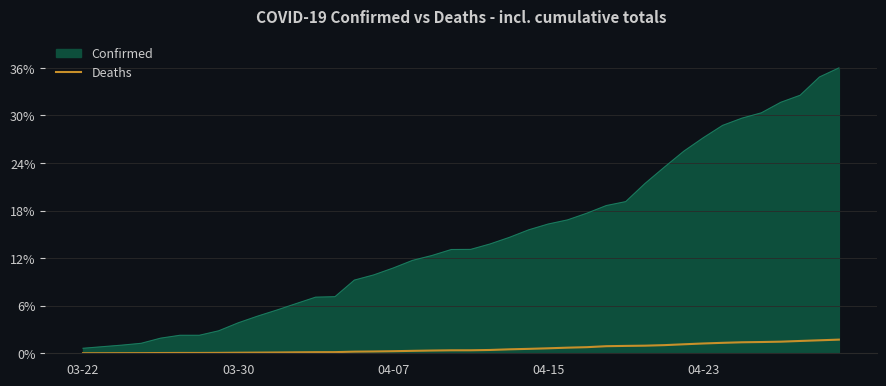

What is the maximum value shown in the chart?

36.0